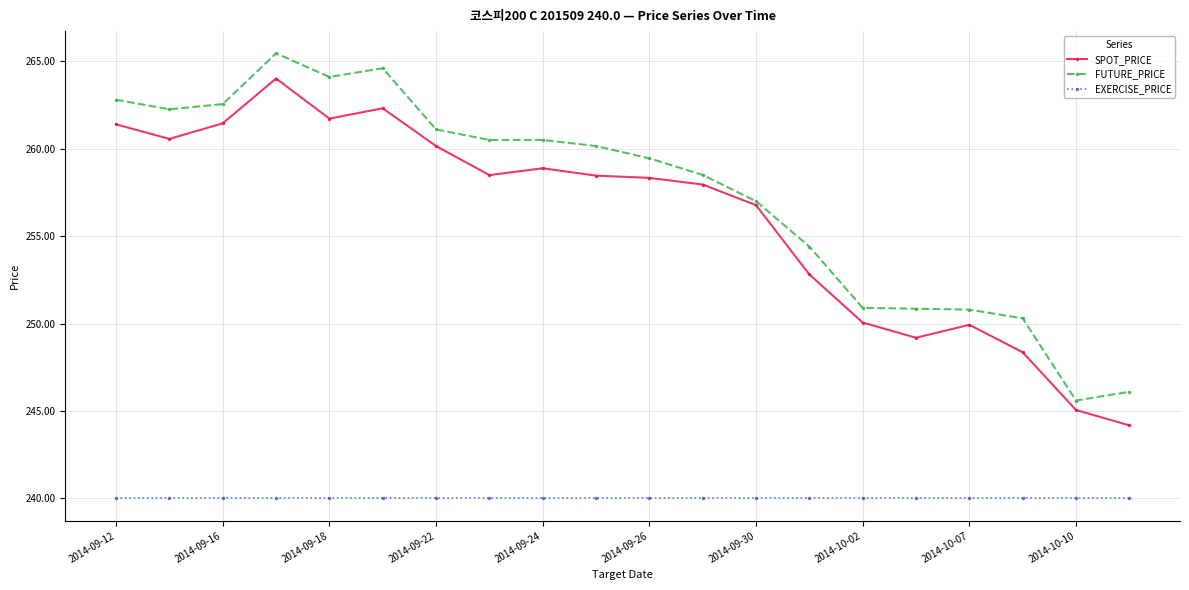

What is the value of the SPOT_PRICE point at the 6th from the left?

262.3